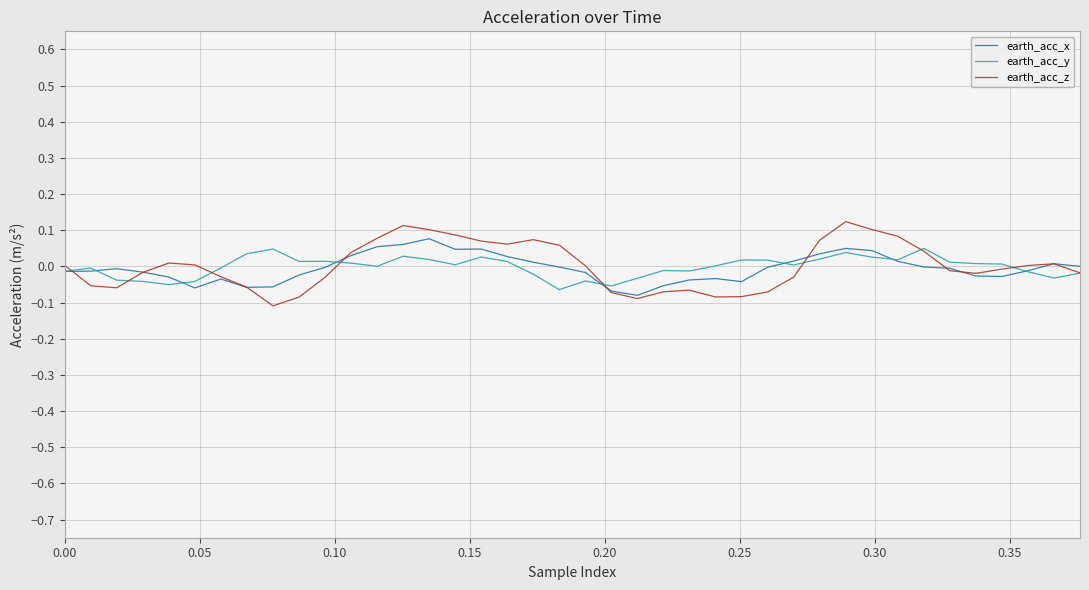

True or false: earth_acc_x has more than 0 interior local peaks.

True